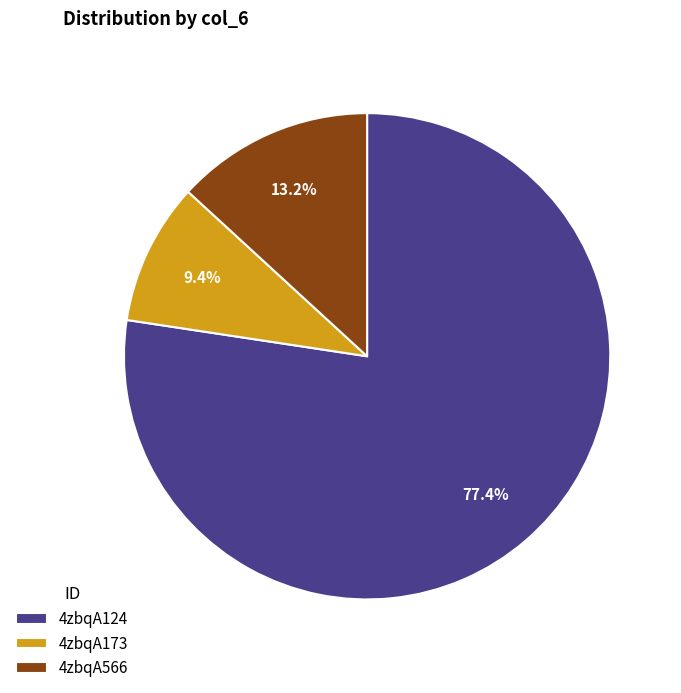

Rank the categories by value from lowest to highest.

4zbqA173, 4zbqA566, 4zbqA124